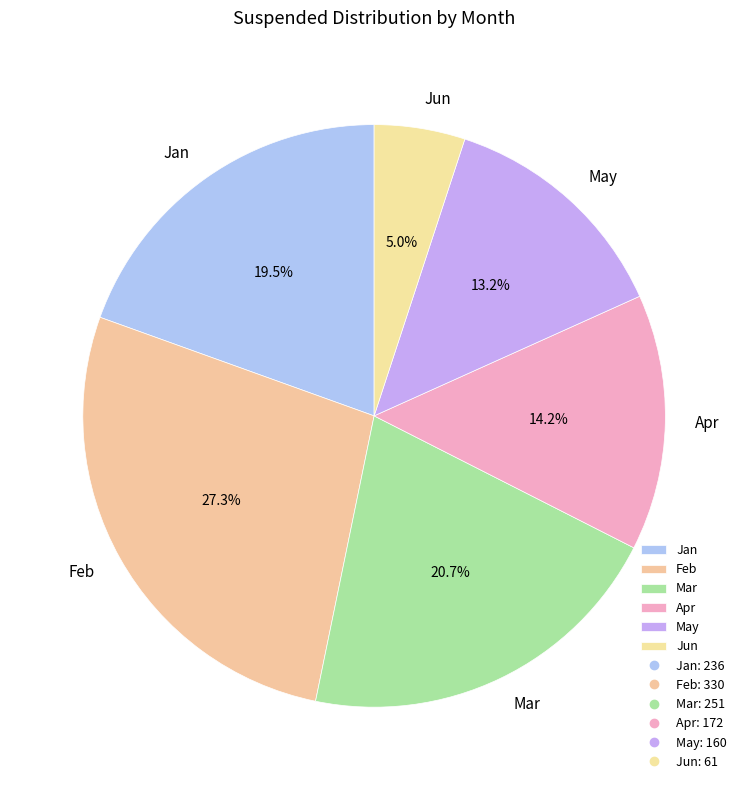

Which category has the smallest portion of the pie?

Jun